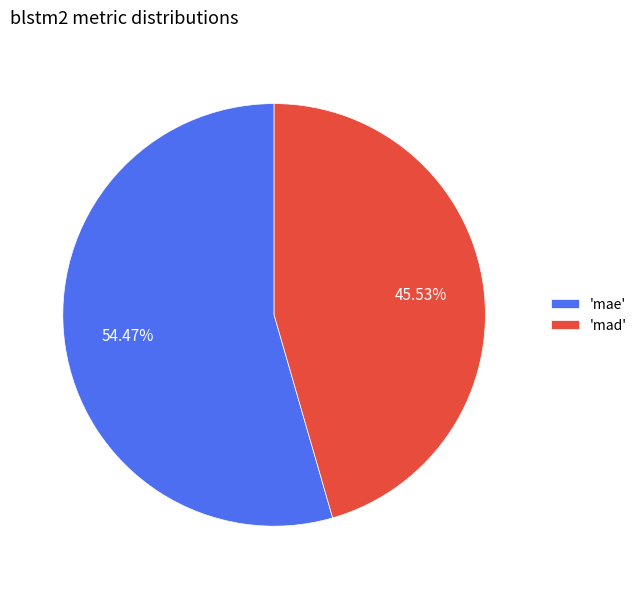

Which category has the biggest portion of the pie?

'mae'